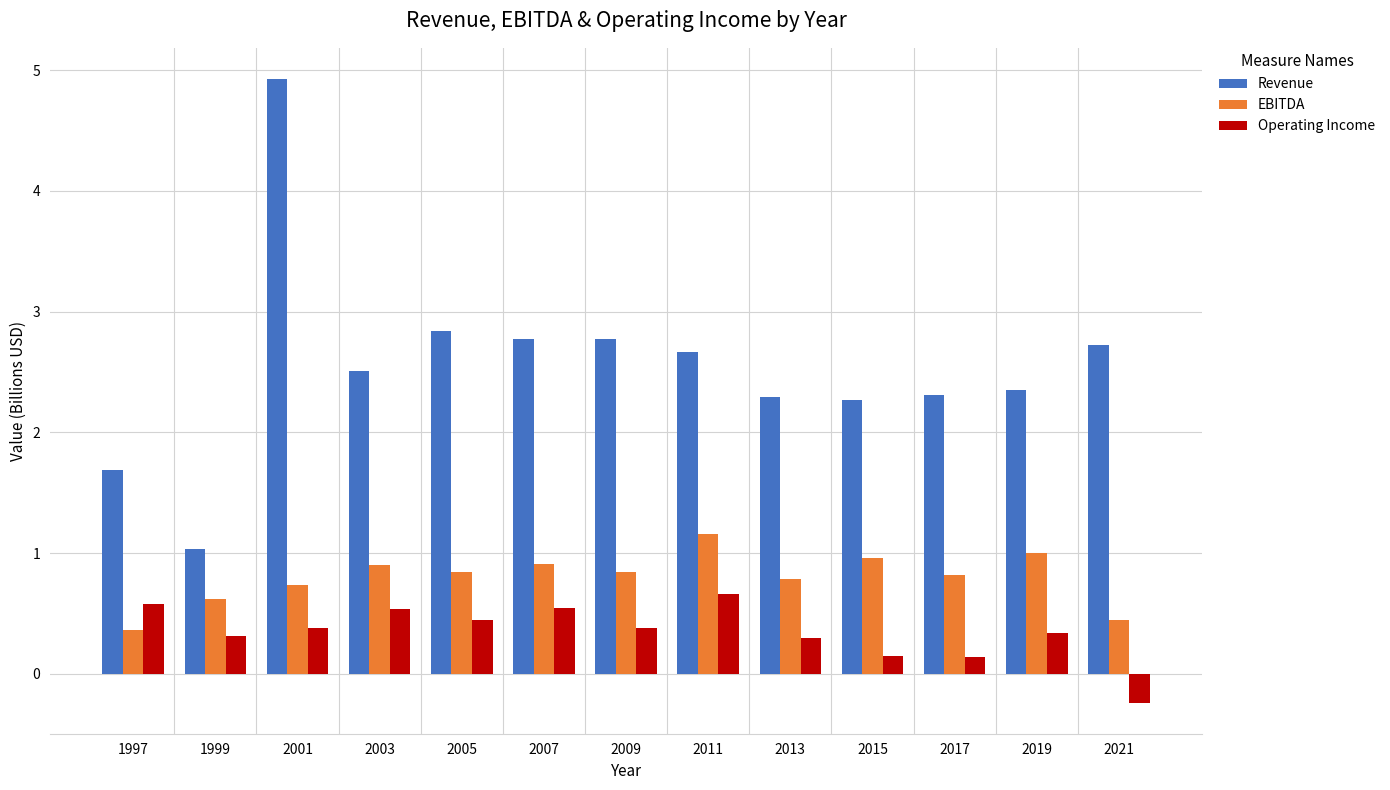

Is it true that Revenue equals 0.5 at 2019?

False